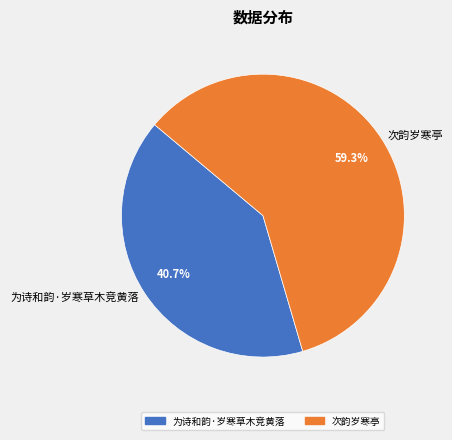

How much of the chart is everything except 为诗和韵·岁寒草木竞黄落?

59.3%